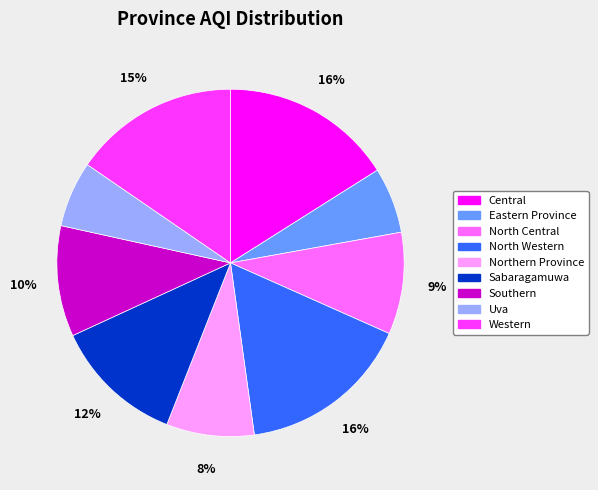

True or false: Northern Province accounts for 1% of the total.

False